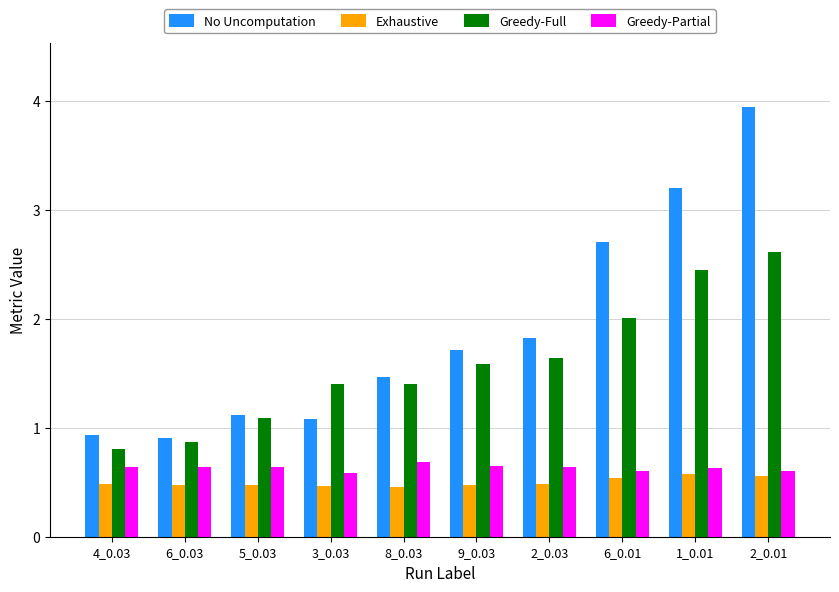

How many Greedy-Partial values are between 0 and 1?

10